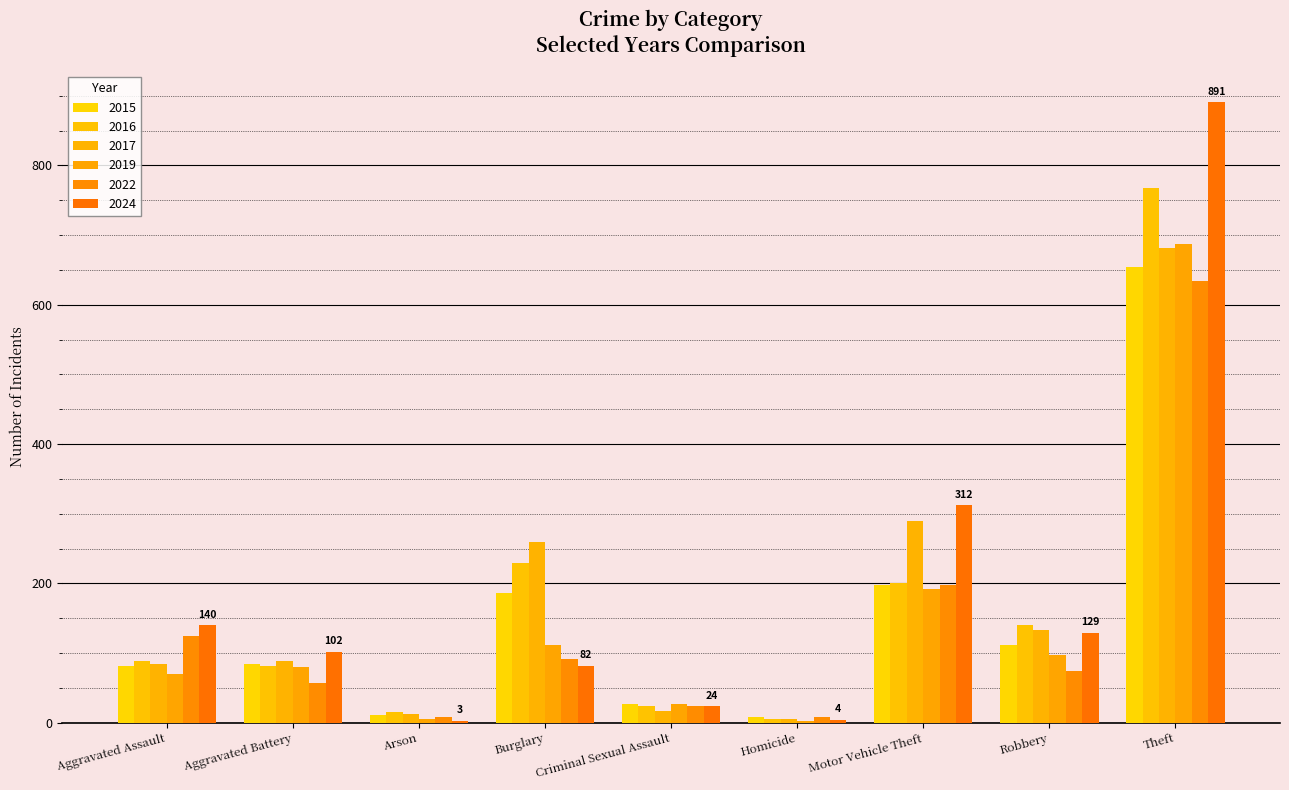

Between Robbery and Theft, which series saw the biggest shift?

2024